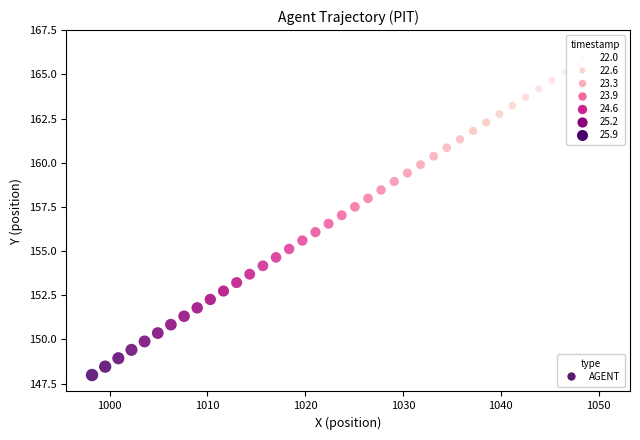

What is the range of Y values (max minus min)?

18.6